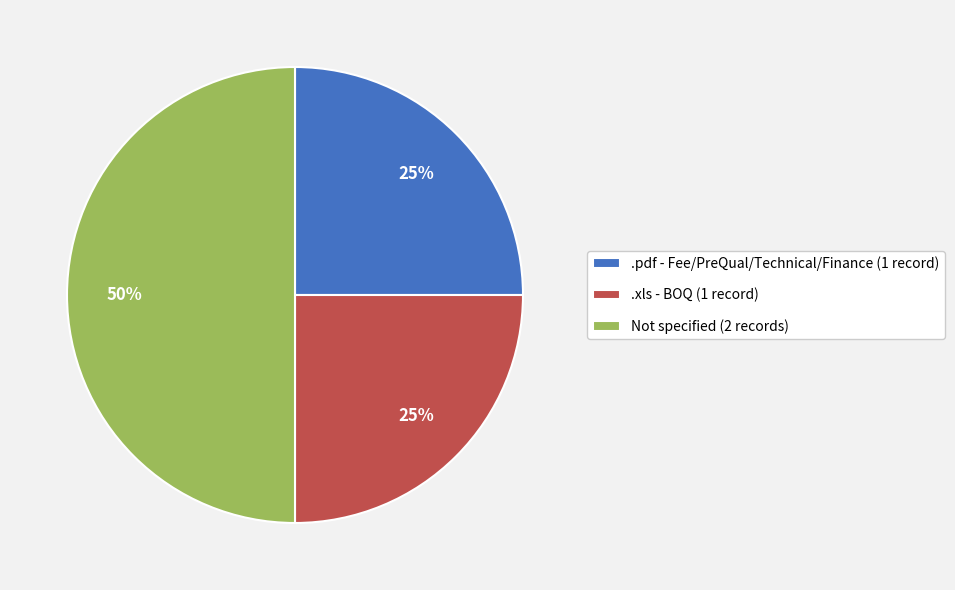

Does .pdf - Fee/PreQual/Technical/Finance (1 record) account for over 50% of the chart?

No